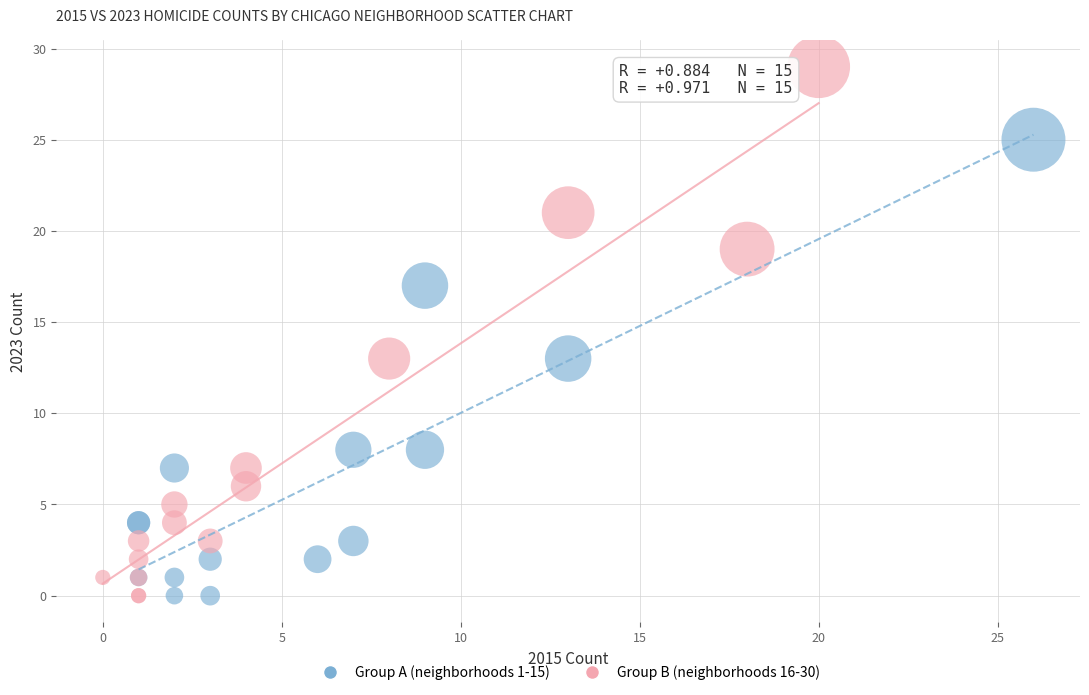

Which series contains the highest Y value?

Group B (neighborhoods 16-30)